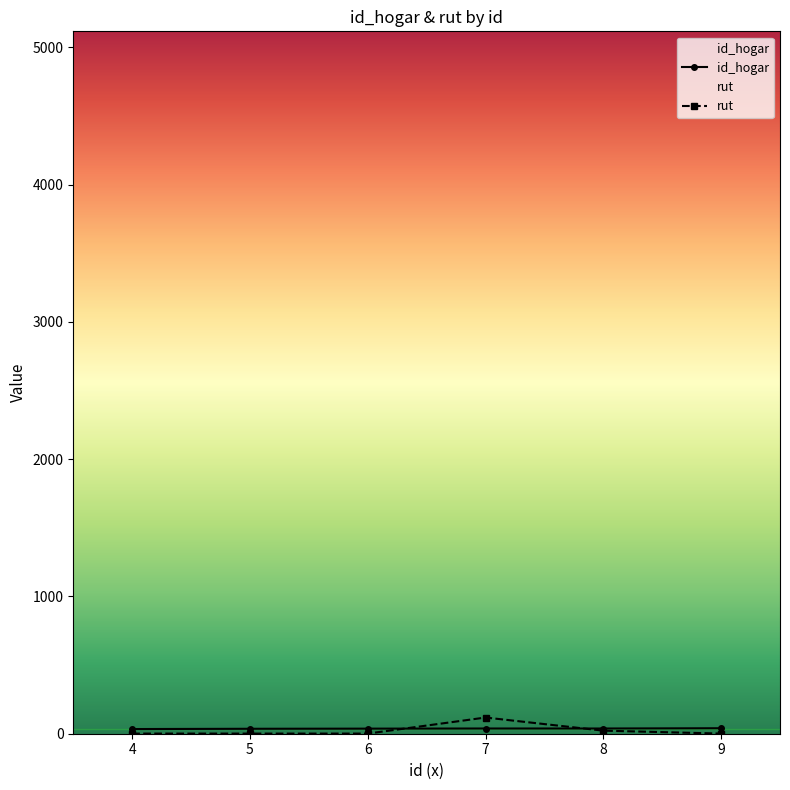

What is the total value across all series at 7?

154.0